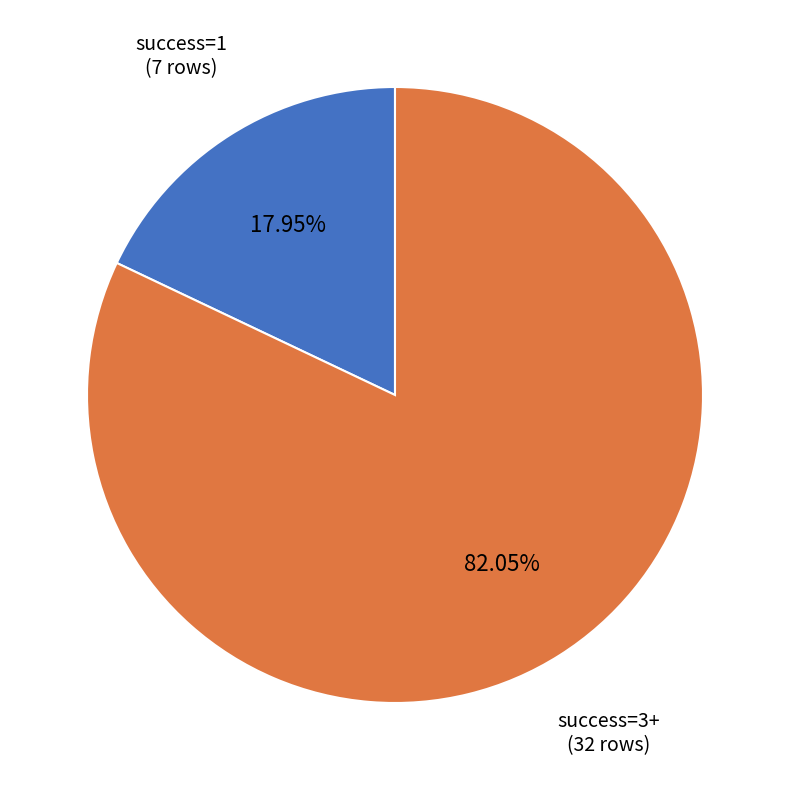

Is there any slice that represents more than half of the pie?

Yes